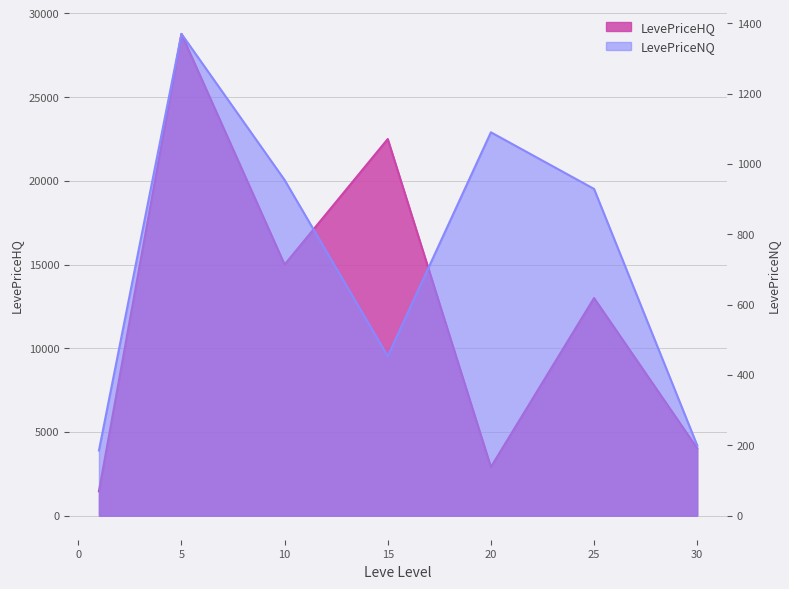

Which category has the lowest value across all series?

1